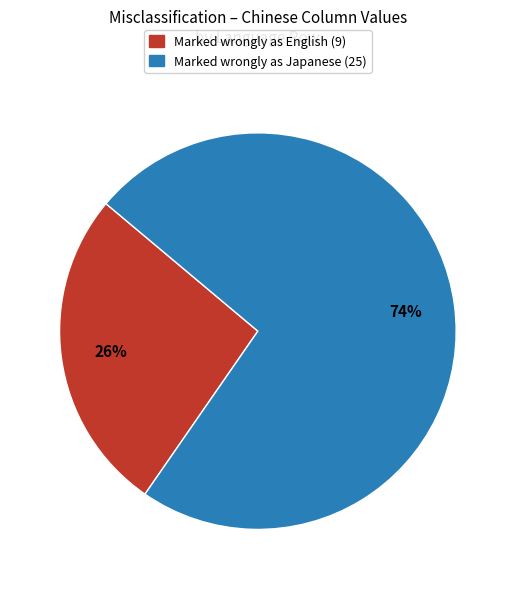

To the nearest percent, what is the average slice percentage?

50%